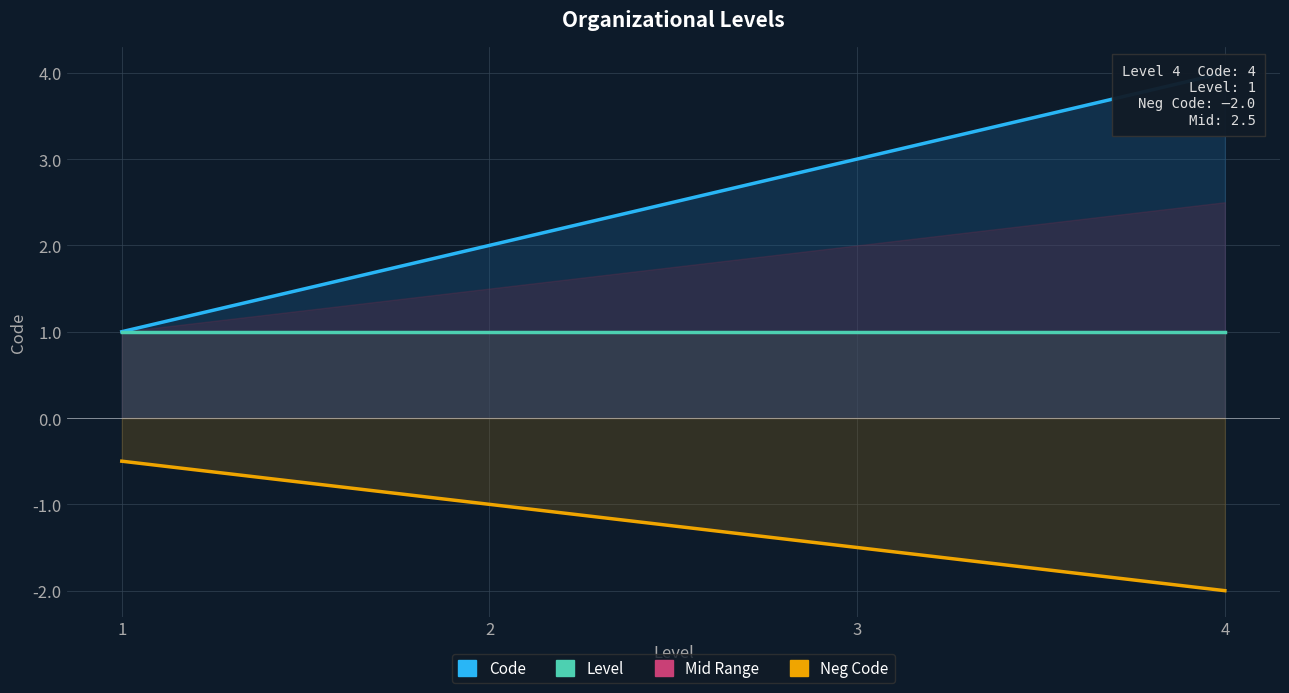

Between 2 and 3, which series saw the biggest shift?

Code